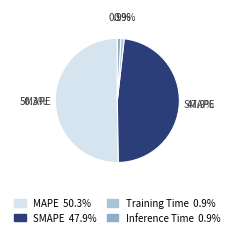

How many slices are in this pie chart?

4